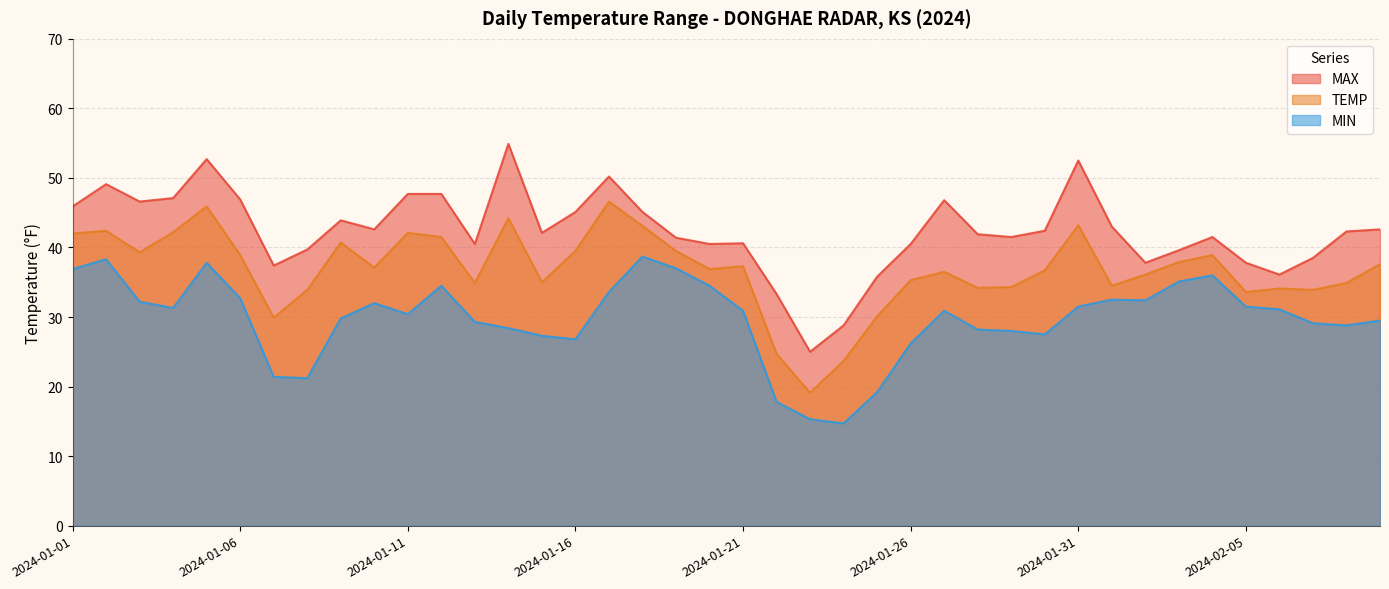

The value of TEMP at 2024-01-17 is 64.8. True or false?

False